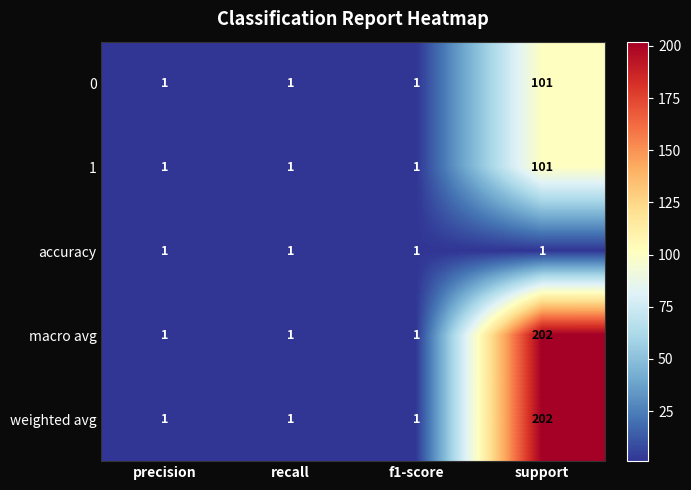

How many data points does each series have?

4